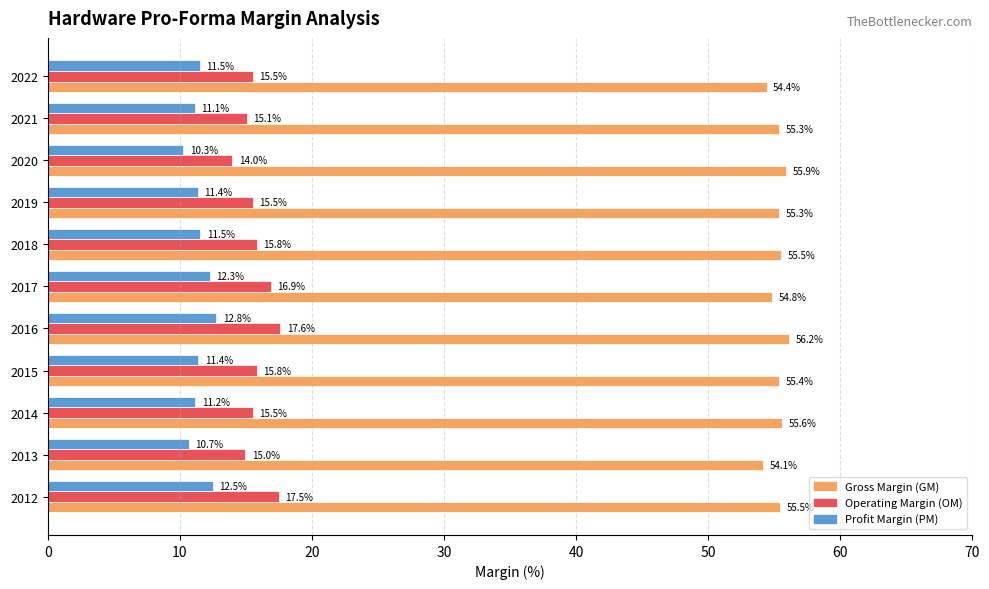

List the series in order of their peak value, highest first.

Gross Margin (GM), Operating Margin (OM), Profit Margin (PM)